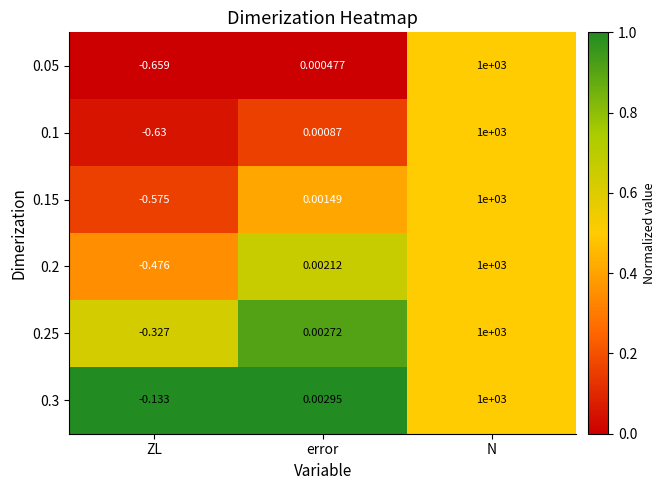

Where does the 0.3 series first go above 0?

error